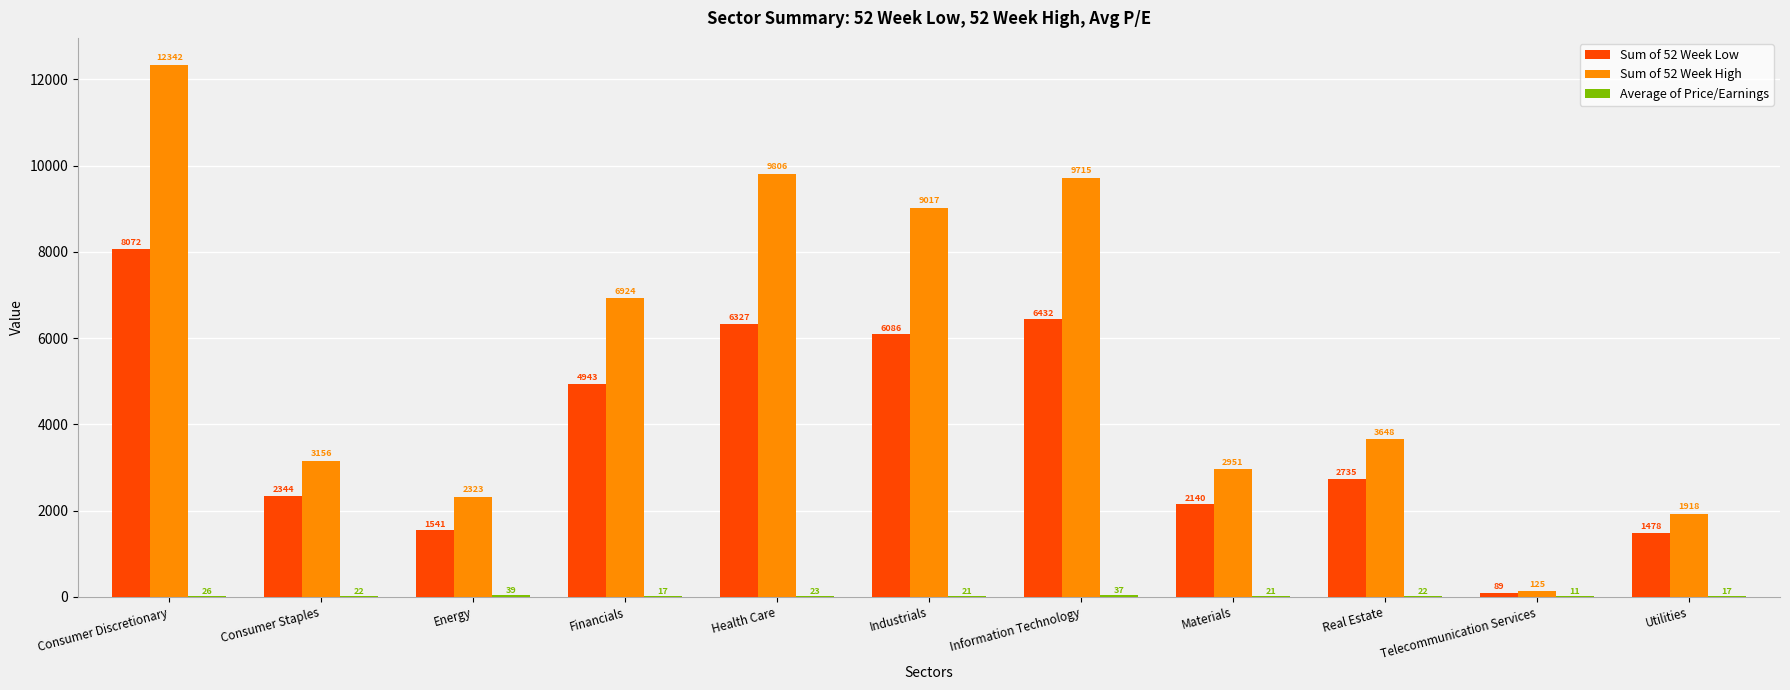

What is the difference between the Sum of 52 Week High values at Information Technology and Materials?

6763.5